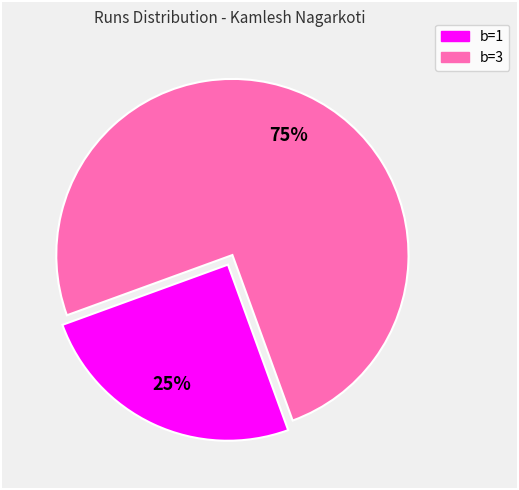

How many slices are in this pie chart?

2